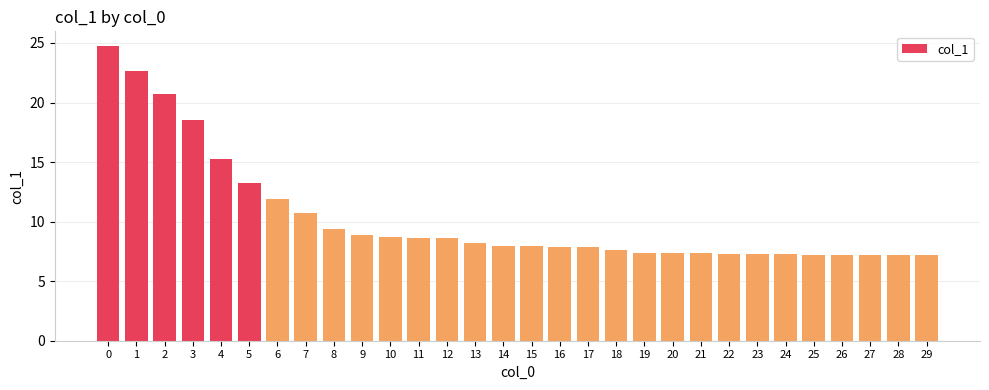

How many bars are there in total?

30